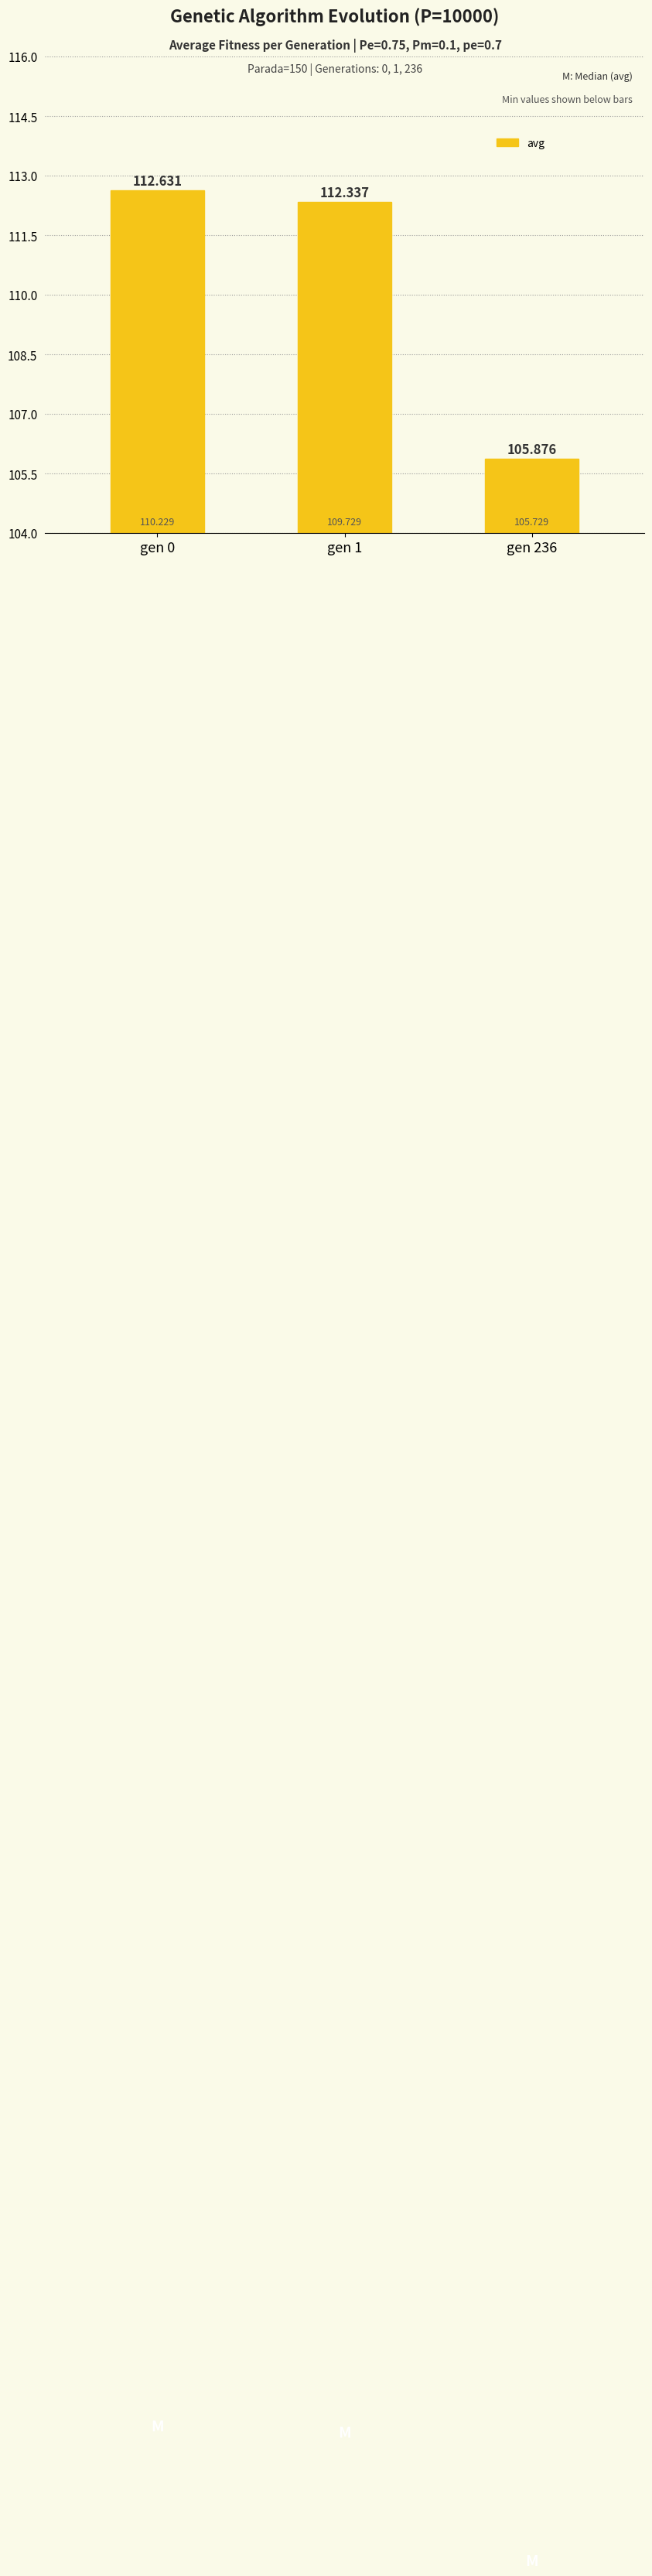

The chart shows a value of 26.3 at gen 236. True or false?

False